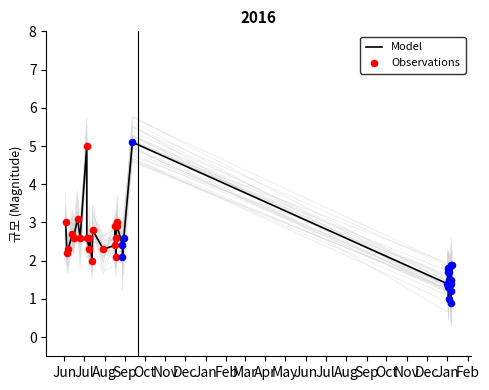

What is the ratio of the value at 2016-07-13 to the value at 2016-08-30?

0.8